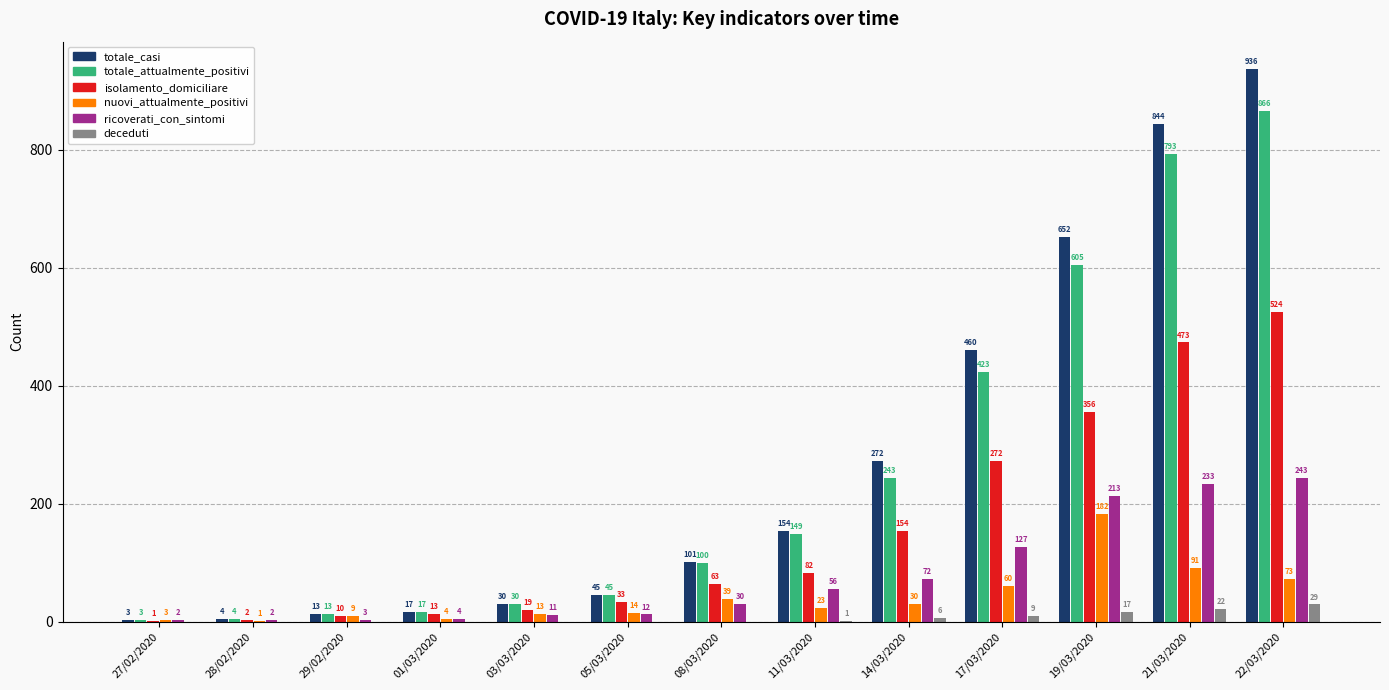

What is the highest value of the totale_casi series?

936